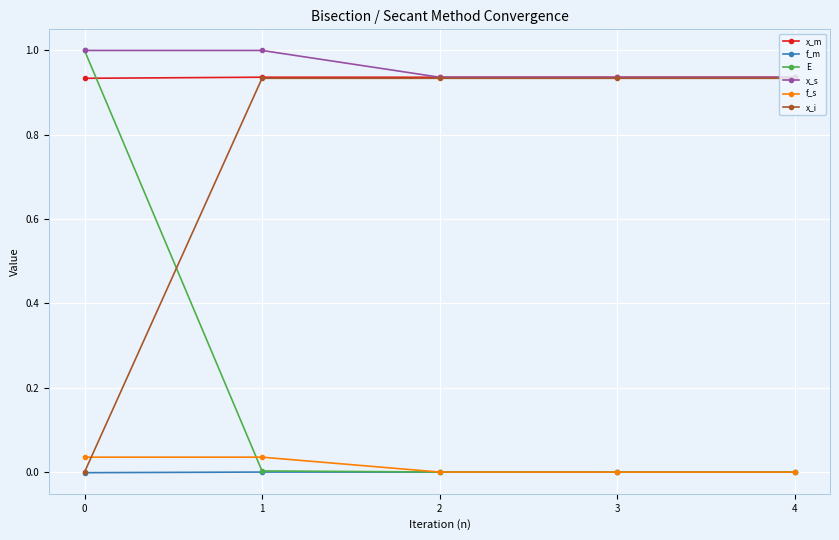

Which series has the largest range (max minus min)?

E